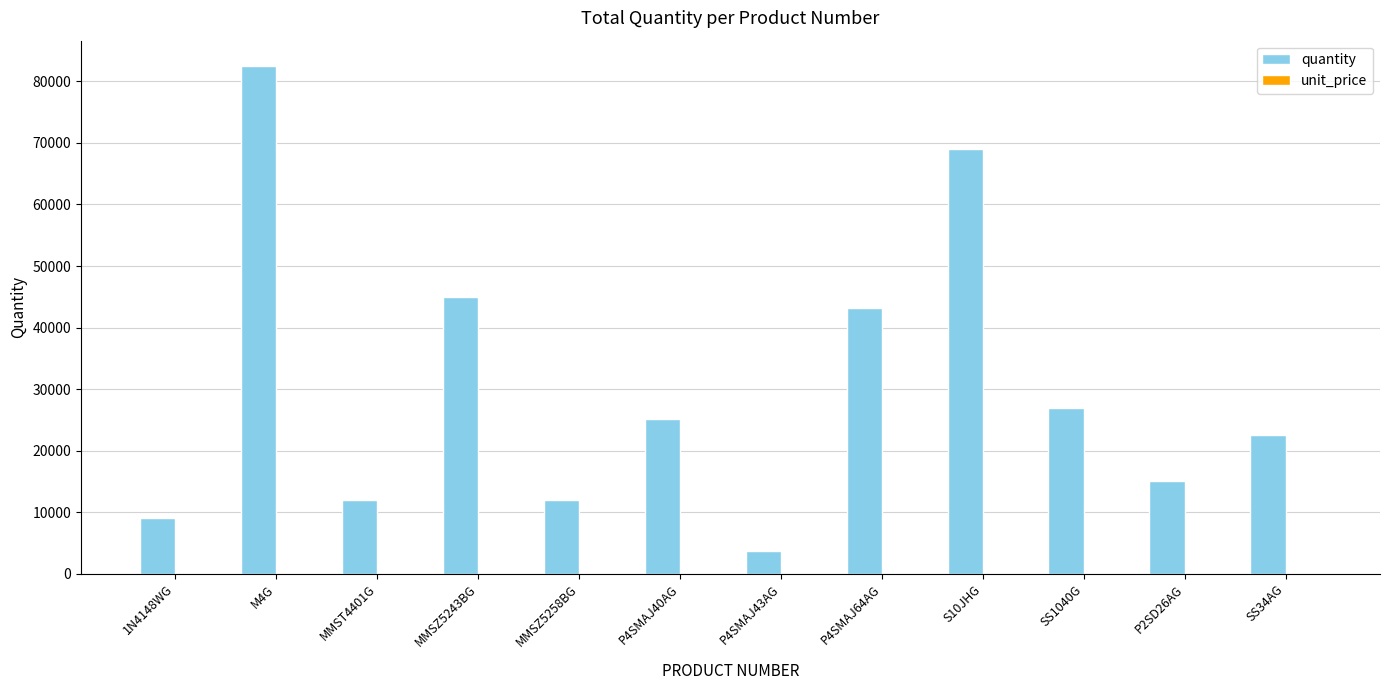

The value of quantity at S10JHG is 69000.0. True or false?

True